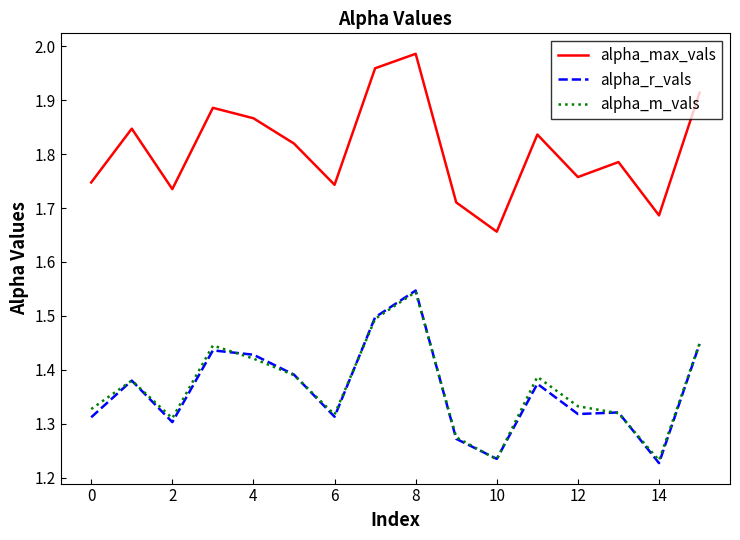

True or false: alpha_r_vals and alpha_max_vals intersect in this chart.

False